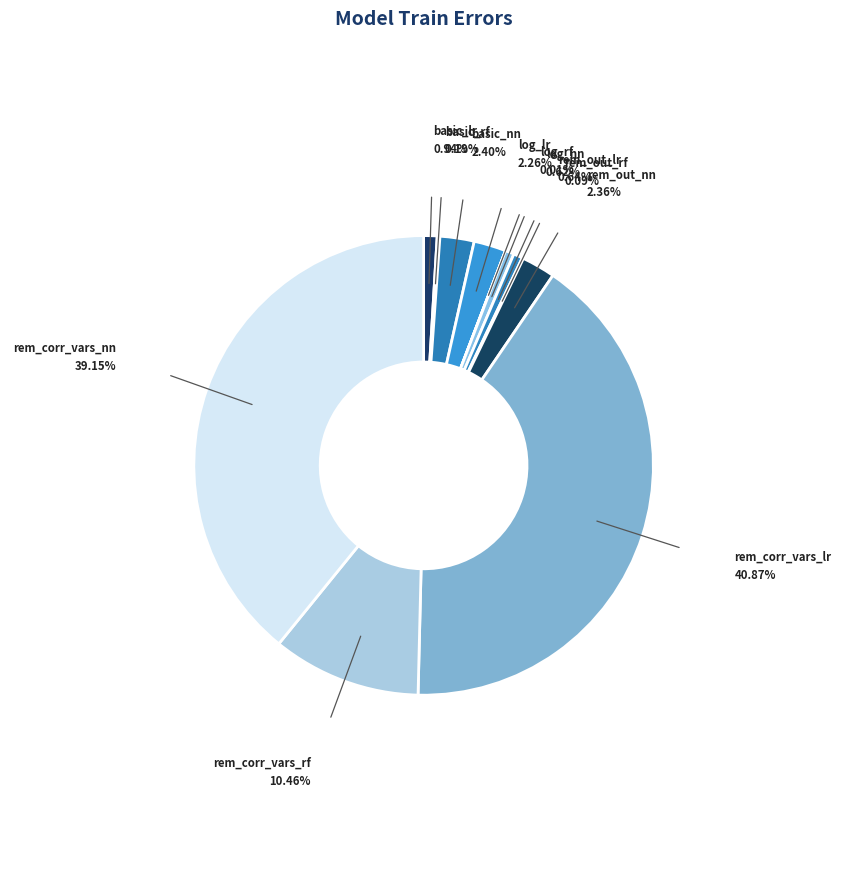

Is there a majority slice in this chart?

No